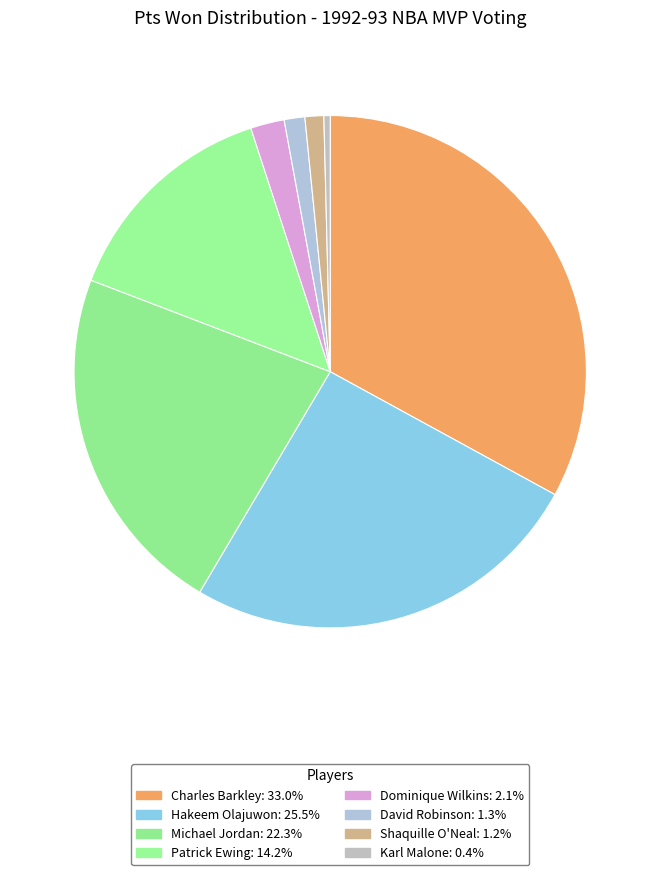

Count the number of slices in the pie.

8